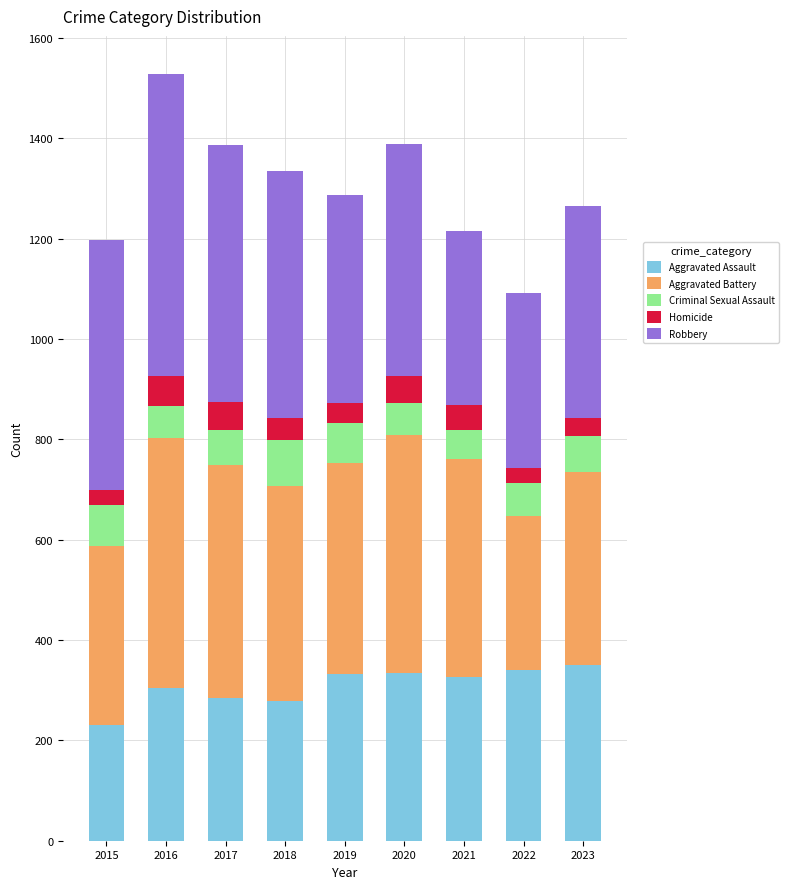

The Aggravated Assault series shows 556 at 2022. True or false?

False